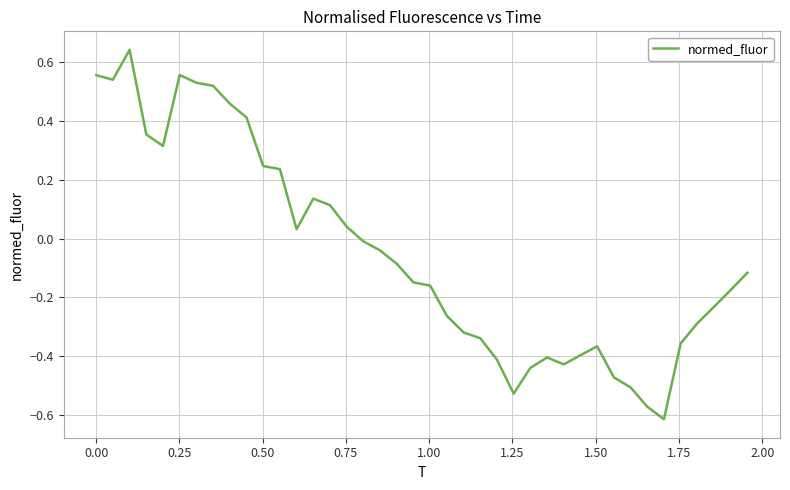

What is the difference between the maximum and minimum values?

1.3